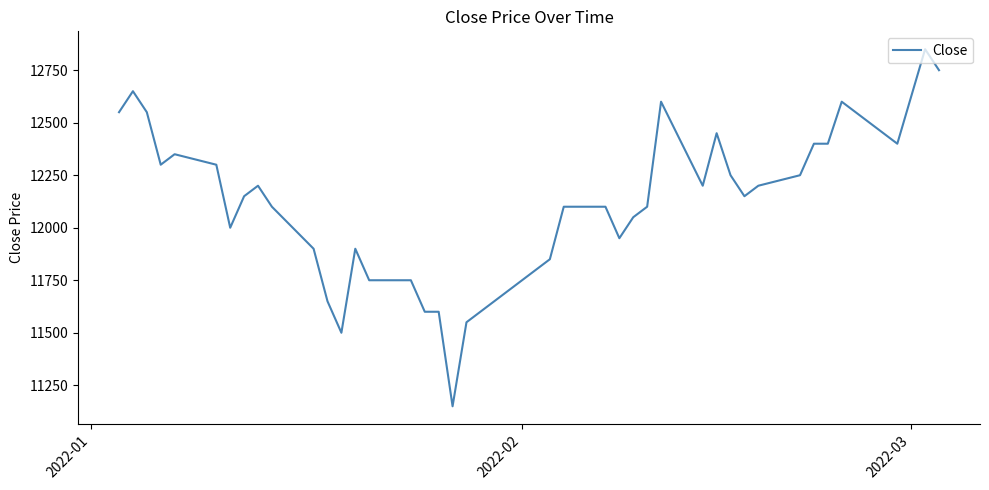

What is the greatest value displayed?

12850